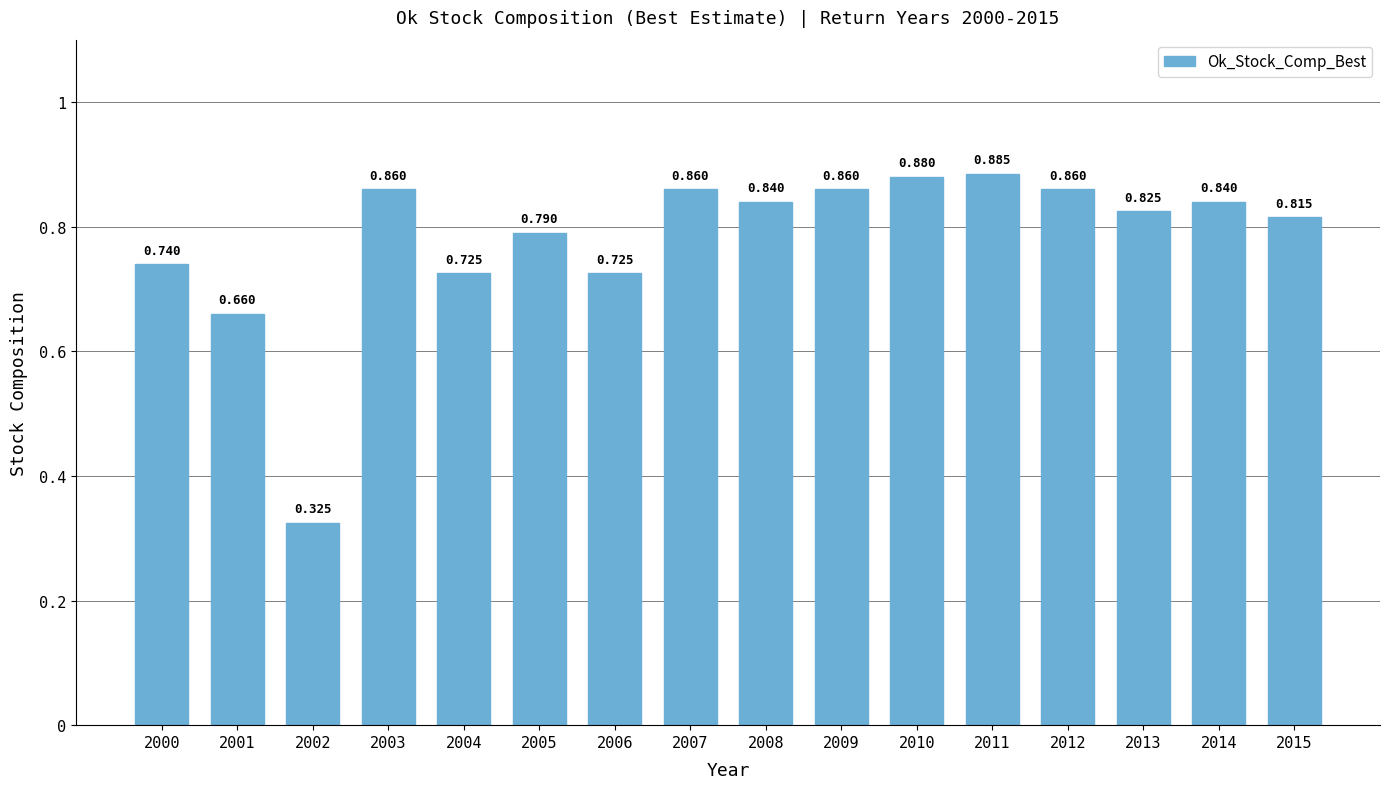

Count the values in the range 0 to 1.

16